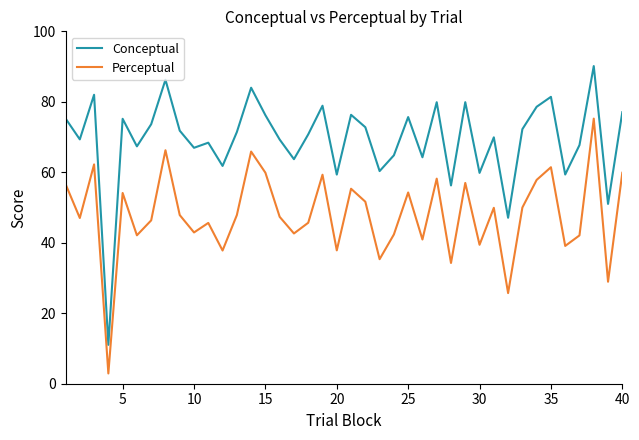

What is the lowest value of the Conceptual series?

11.0